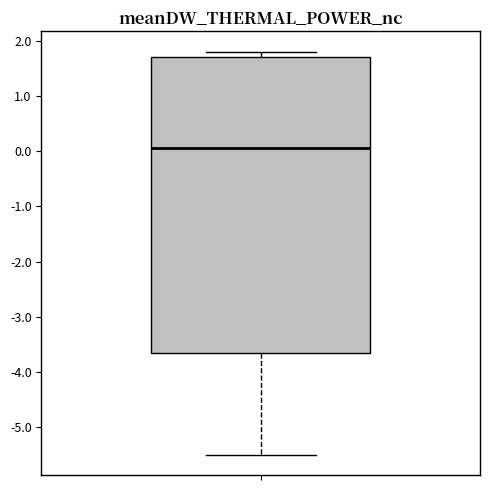

Read this box plot against the y-axis: the position of the median line, the range covered by the box, and the ends of both whiskers. The values are not printed on the chart, so give them approximately, as read against the axis.

median 0.1, box -3.6 to 1.7, whiskers -5.5 to 1.8